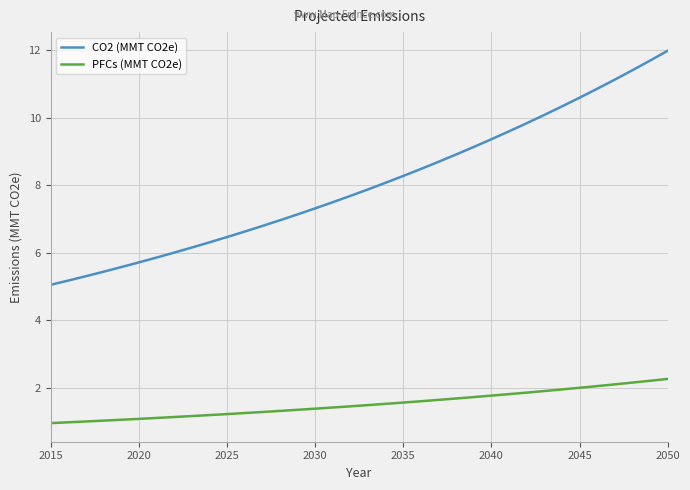

Rank the series by their maximum value, from highest to lowest.

CO2 (MMT CO2e), PFCs (MMT CO2e)